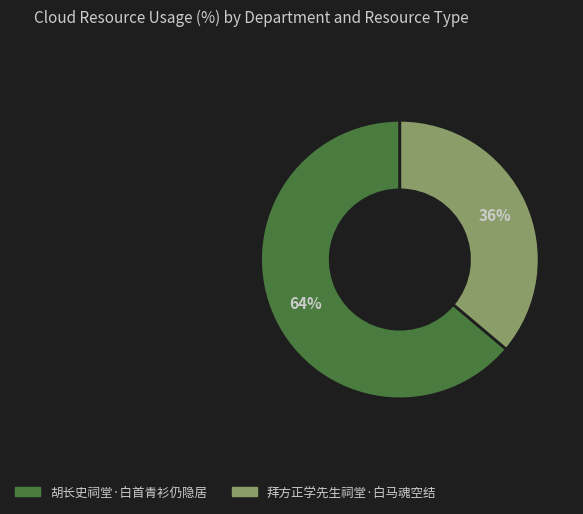

Which has a higher value, 胡长史祠堂·白首青衫仍隐居 or 拜方正学先生祠堂·白马魂空结?

胡长史祠堂·白首青衫仍隐居